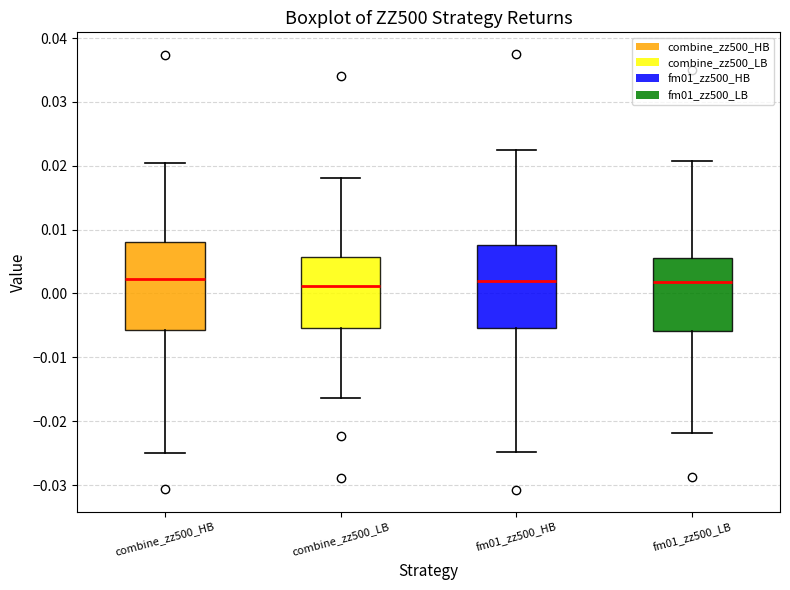

Reading left to right, transcribe this box plot: for each box, give where its median line is, the range the box spans, and where its two whiskers end, as read against the y-axis. The values are not printed on the chart, so give them approximately, as read against the axis.

combine_zz500_HB: median 0.002, box -0.006 to 0.008, whiskers -0.025 to 0.020
combine_zz500_LB: median 0.001, box -0.005 to 0.006, whiskers -0.016 to 0.018
fm01_zz500_HB: median 0.002, box -0.005 to 0.008, whiskers -0.025 to 0.022
fm01_zz500_LB: median 0.002, box -0.006 to 0.006, whiskers -0.022 to 0.021